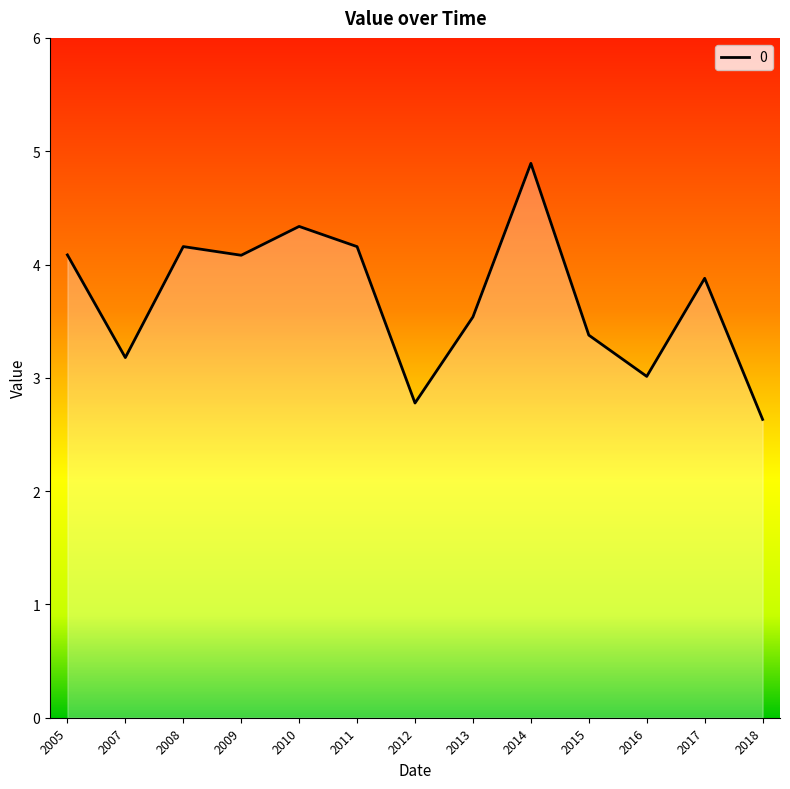

What is the ratio of the value at 2016 to the value at 2018?

1.1